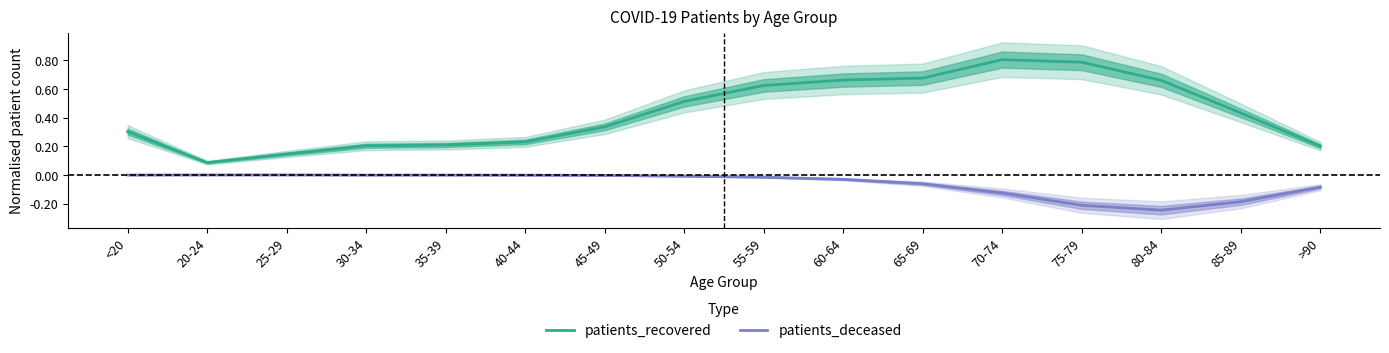

True or false: patients_deceased has more than 1 points higher than both neighbors.

False